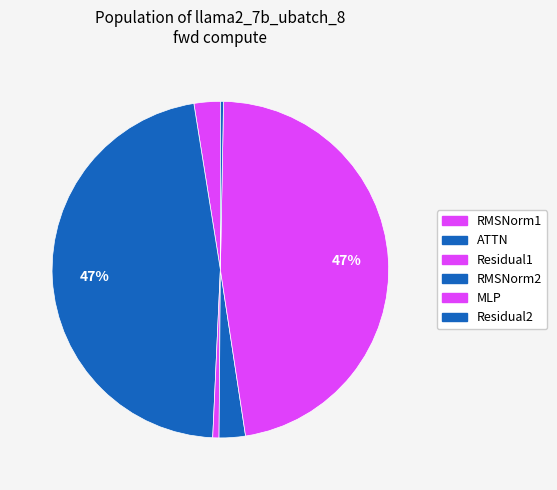

Count the number of slices in the pie.

6